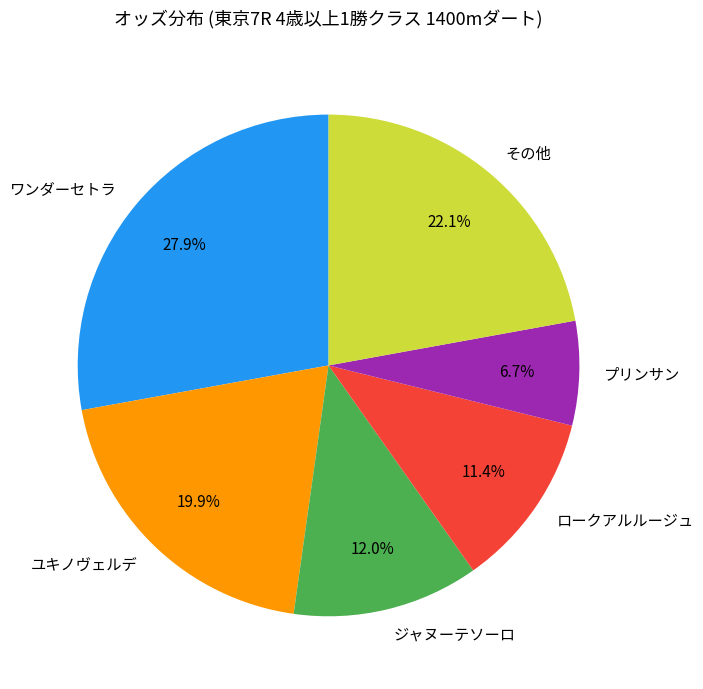

What portion of the pie excludes プリンサン?

93.3%